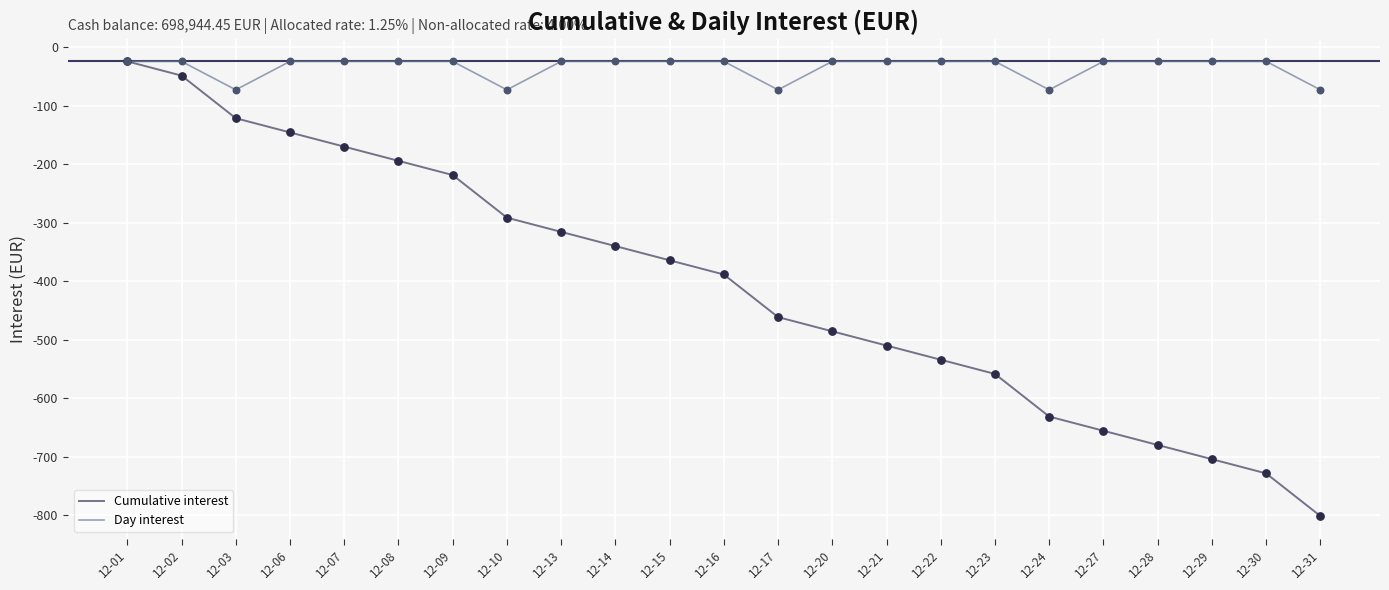

Is the value of Day interest at 12-01 greater than the value of Cumulative interest at 12-02?

Yes